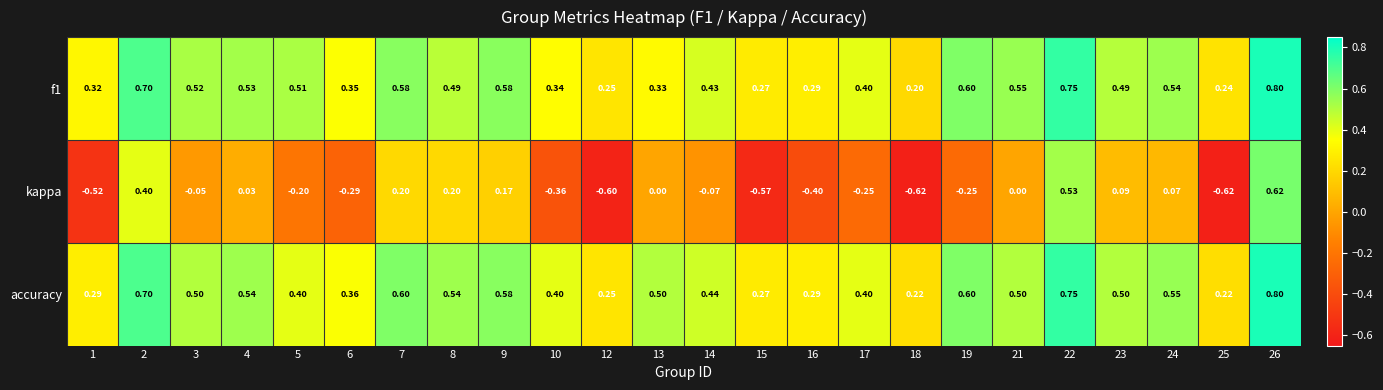

At how many categories does at least one series exceed 0?

24